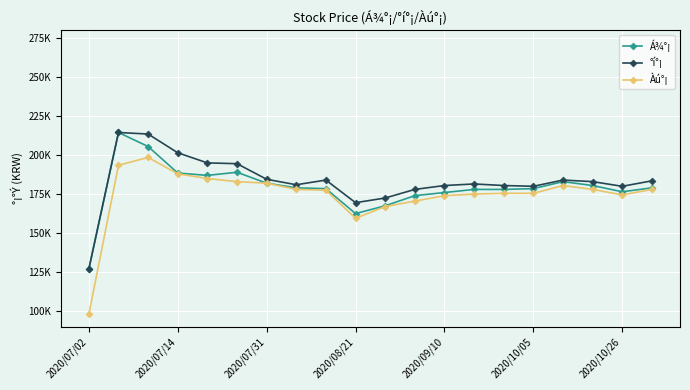

True or false: Àú°¡ has more than 0 points higher than both neighbors.

True